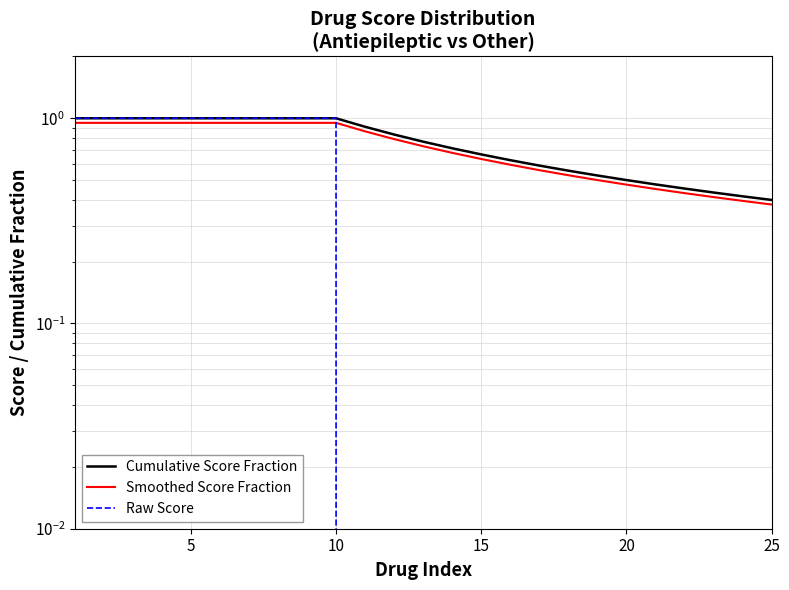

Reading right to left, extract all data points from this chart.

Cumulative Score Fraction: 0.4	0.4	0.4	0.5	0.5	0.5	0.5	0.6	0.6	0.6	0.7	0.7	0.8	0.8	0.9	1.0	1.0	1.0	1.0	1.0	1.0	1.0	1.0	1.0	1.0
Smoothed Score Fraction: 0.4	0.4	0.4	0.4	0.5	0.5	0.5	0.5	0.6	0.6	0.6	0.7	0.7	0.8	0.9	0.9	0.9	0.9	0.9	0.9	0.9	0.9	0.9	0.9	0.9
Raw Score: 0.0	0.0	0.0	0.0	0.0	0.0	0.0	0.0	0.0	0.0	0.0	0.0	0.0	0.0	0.0	1.0	1.0	1.0	1.0	1.0	1.0	1.0	1.0	1.0	1.0